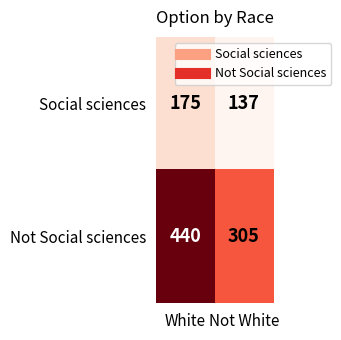

Which category has the lowest value across all series?

Not White